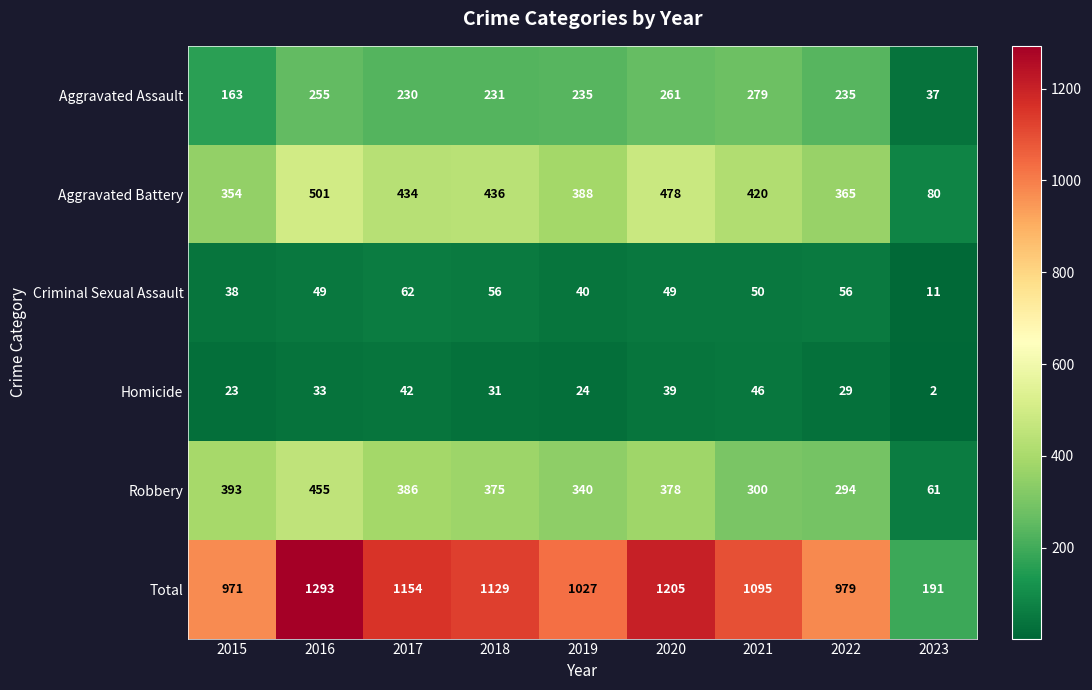

True or false: Aggravated Battery has a value of 420 at 2021.

True